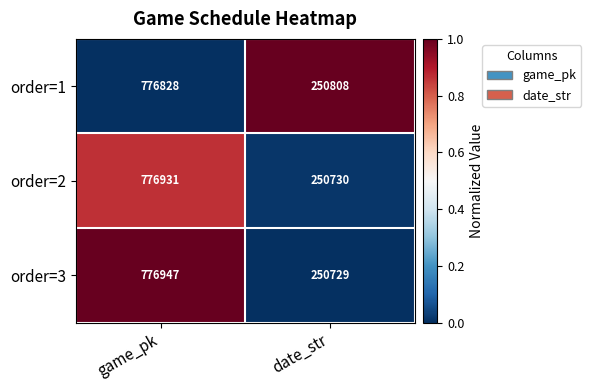

Which label corresponds to the smallest value in the chart?

date_str